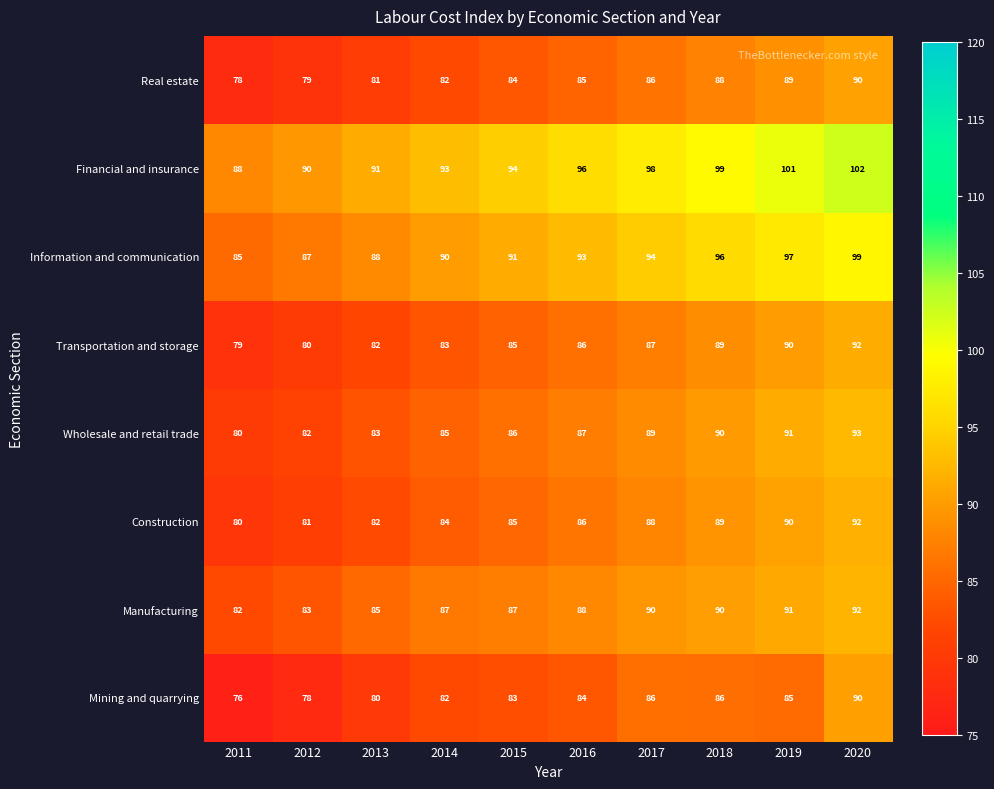

What is the greatest value displayed?

102